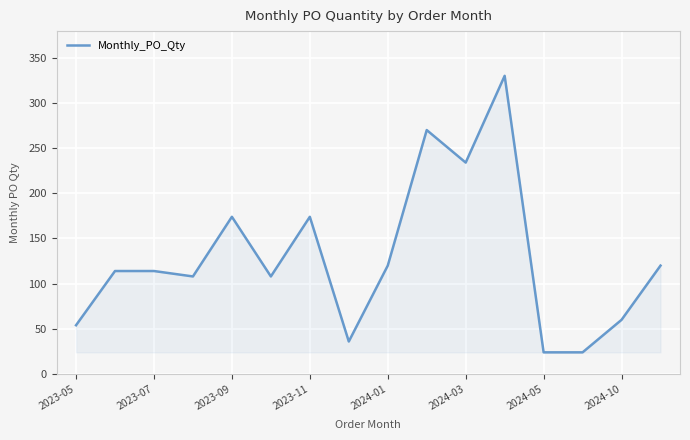

Reading left to right, transcribe all the data shown in this chart.

54	114	114	108	174	108	174	36	120	270	234	330	24	24	60	120